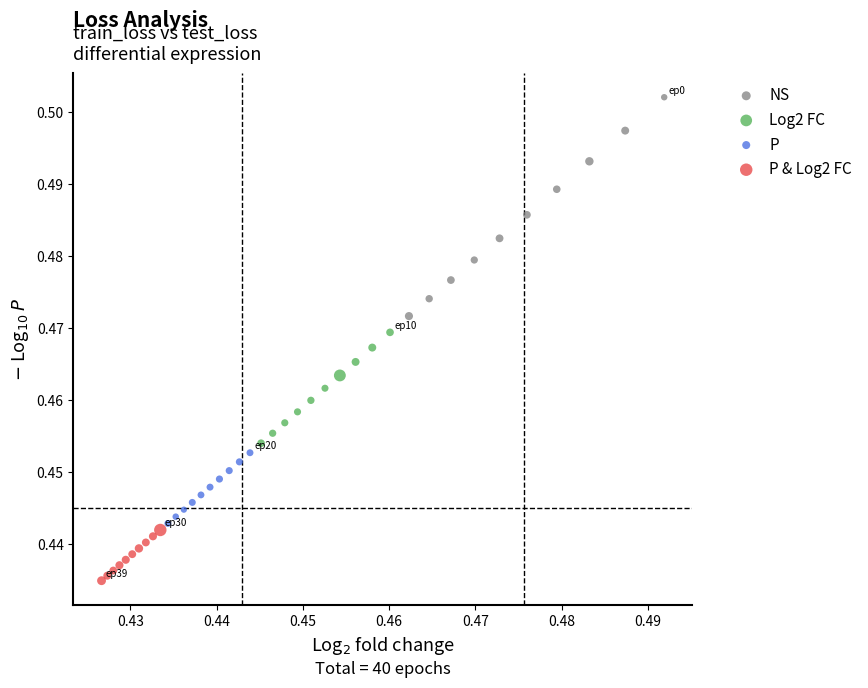

Which series reaches the minimum Y coordinate?

P & Log2 FC